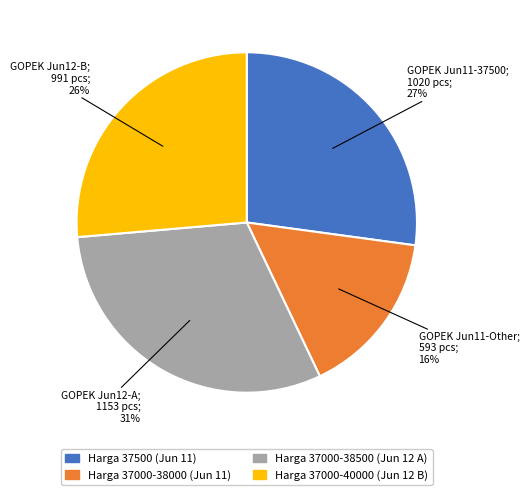

To the nearest percent, what is the average slice percentage?

25%